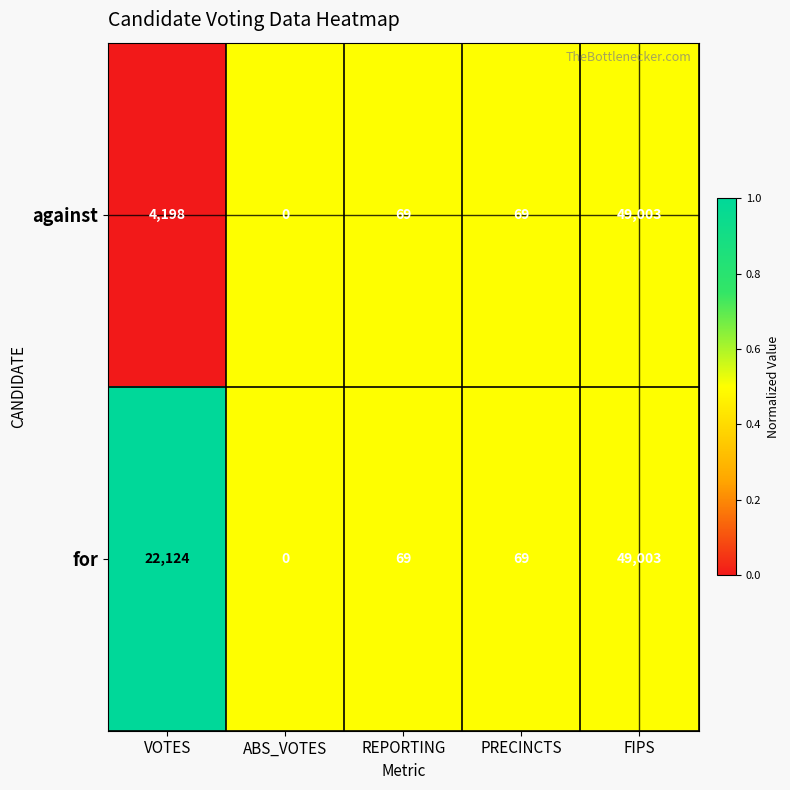

Where is for nearest to the value 24501?

VOTES